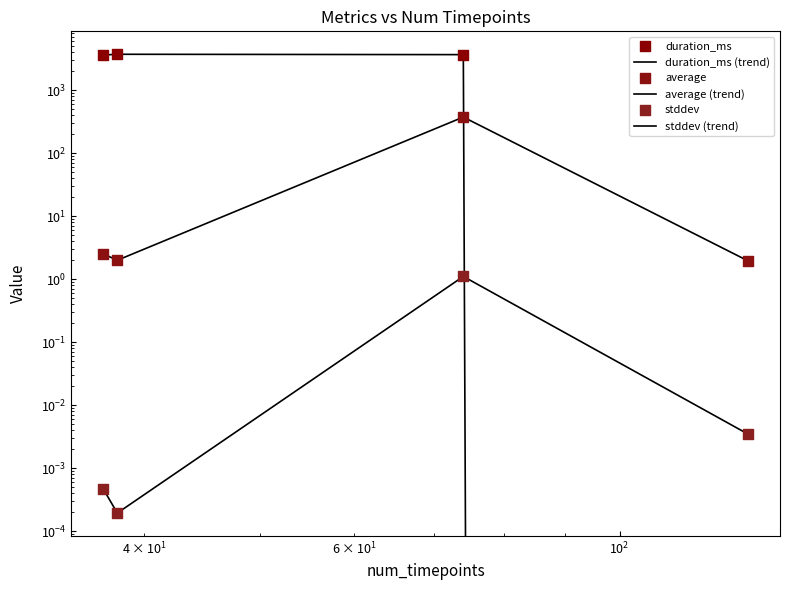

What are all the series names shown in the legend?

duration_ms (trend), average (trend), stddev (trend), duration_ms, average, stddev